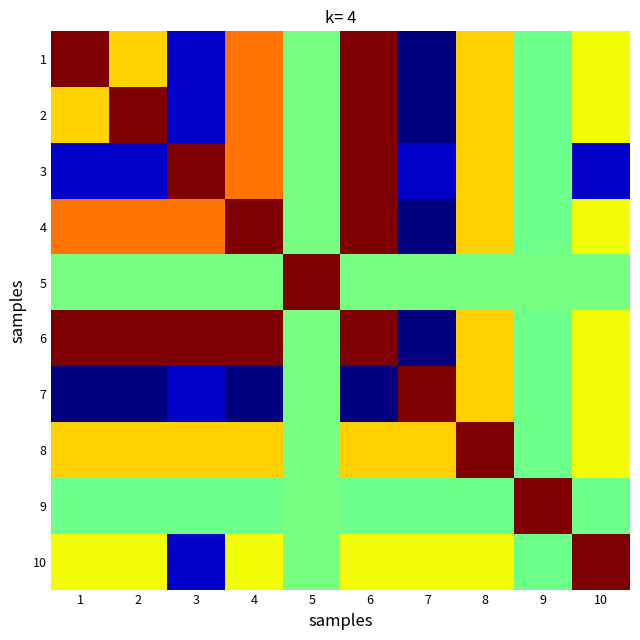

At how many categories does at least one series exceed 0?

10